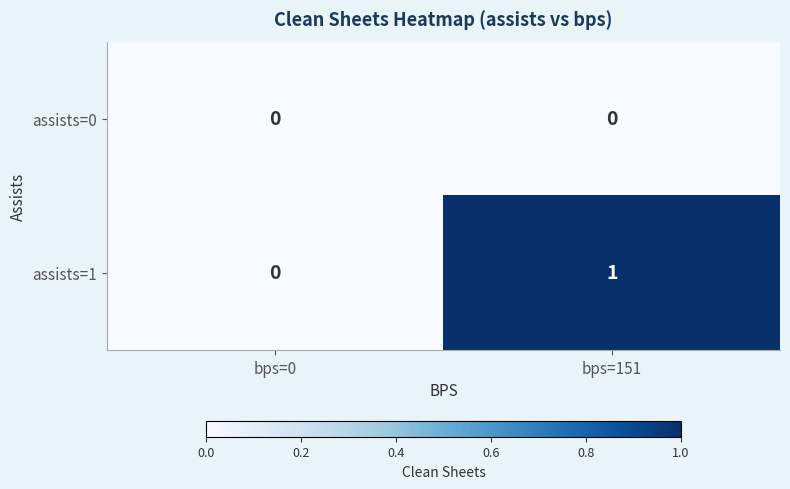

Reading left to right, list all the values displayed in this chart.

assists=0: bps=0=0	bps=151=0
assists=1: bps=0=0	bps=151=1